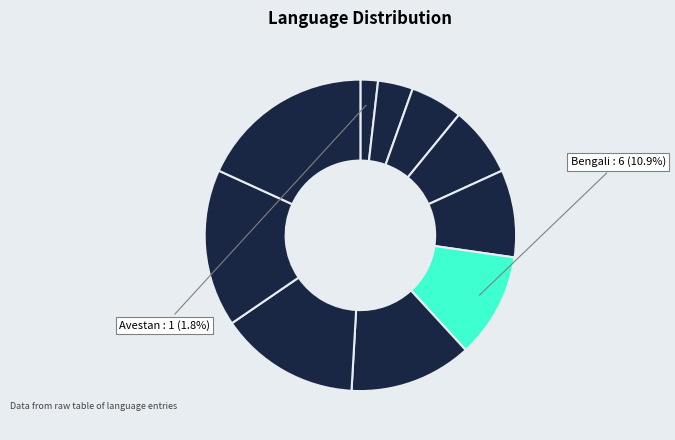

How many segments does this pie chart have?

10